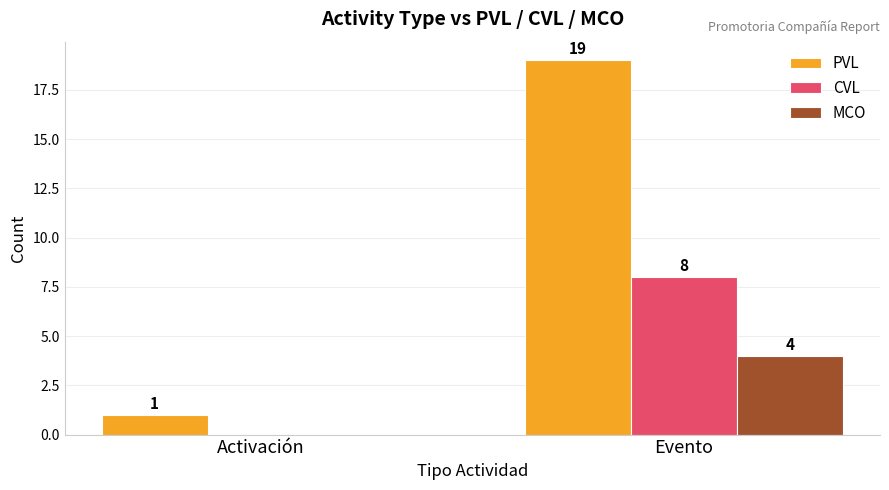

How many series are shown in this chart?

3